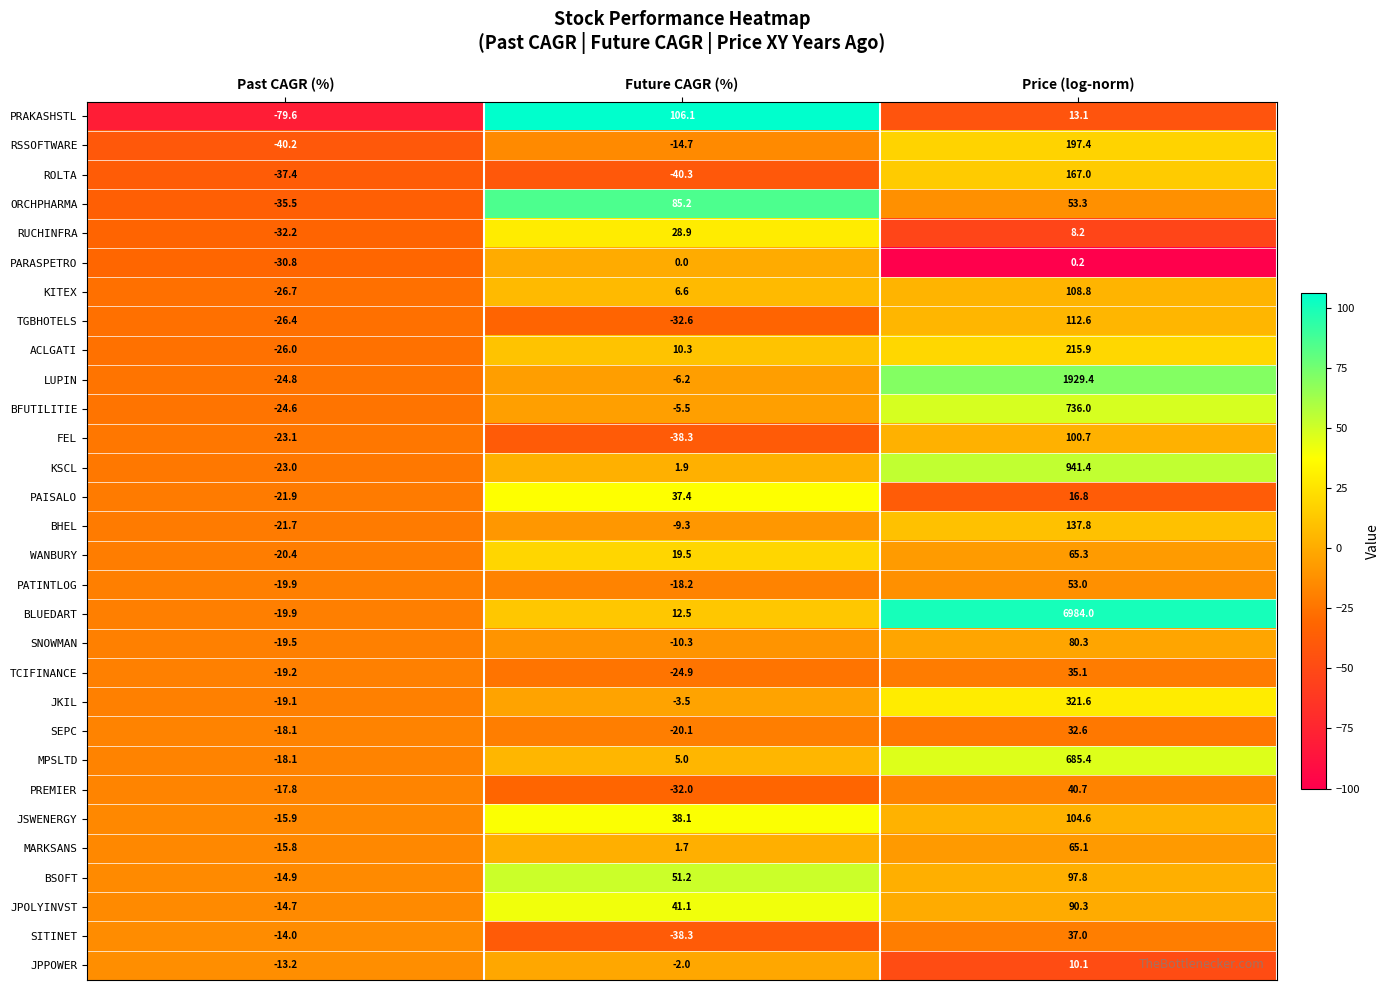

What is the maximum value shown in the chart?

6984.0